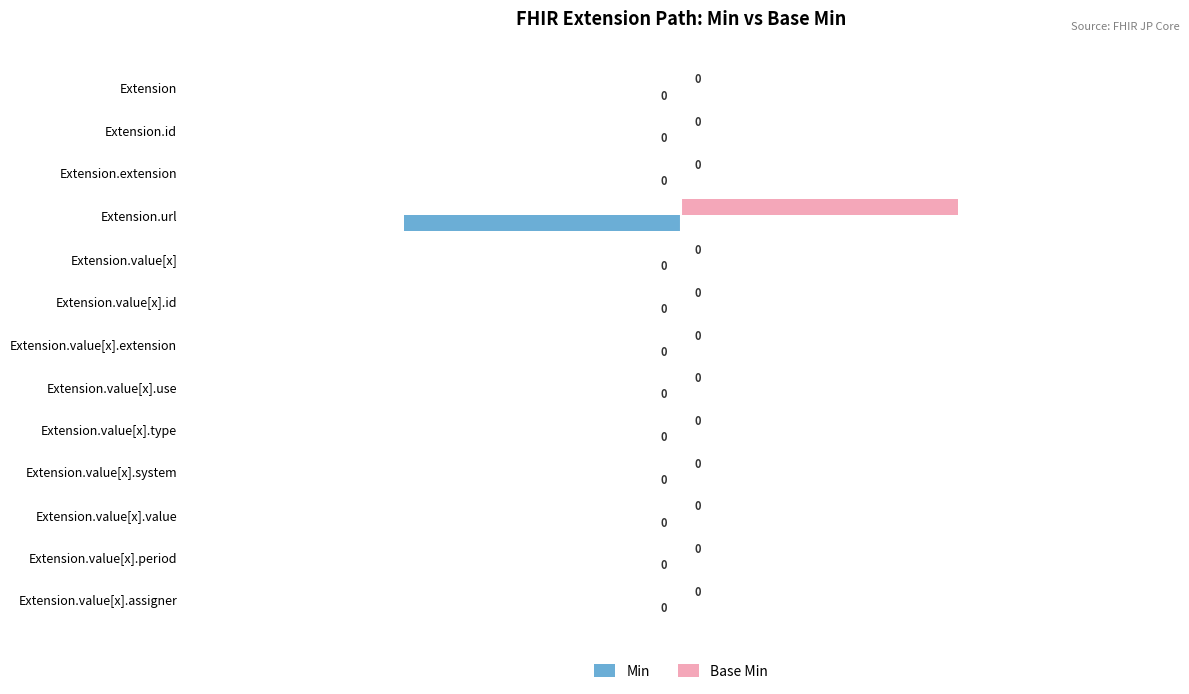

Which category has the highest value in the Base Min series?

Extension.url